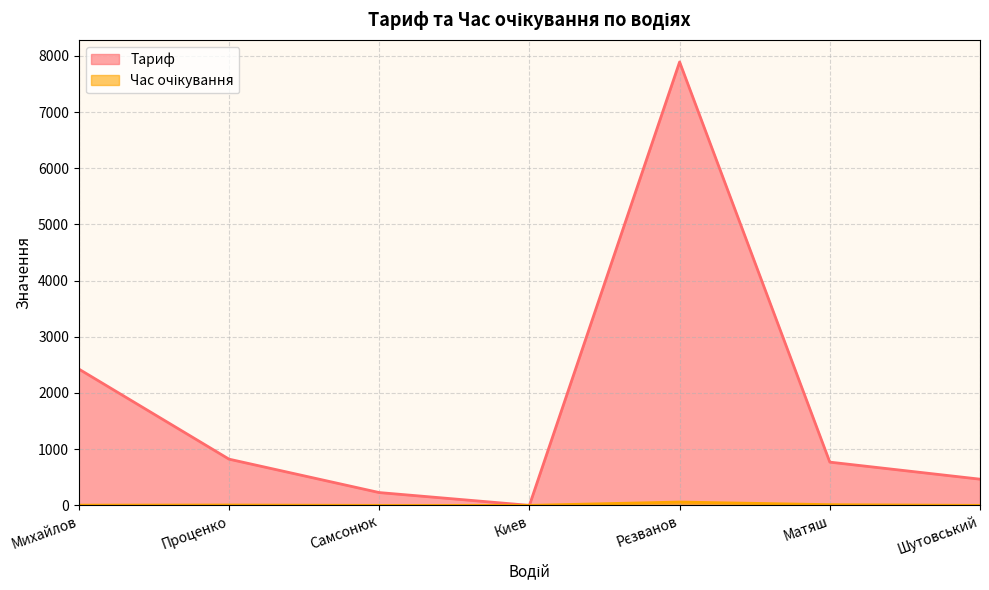

Reading left to right, what are all the values shown in this chart?

Тариф: Михайлов=2426.3	Проценко=822.7	Самсонюк=228.0	Киев=0.0	Рєзванов=7891.5	Матяш=769.6	Шутовський=466.1
Час очікування: Михайлов=4.1	Проценко=6.4	Самсонюк=0.0	Киев=0.0	Рєзванов=59.5	Матяш=12.4	Шутовський=0.0